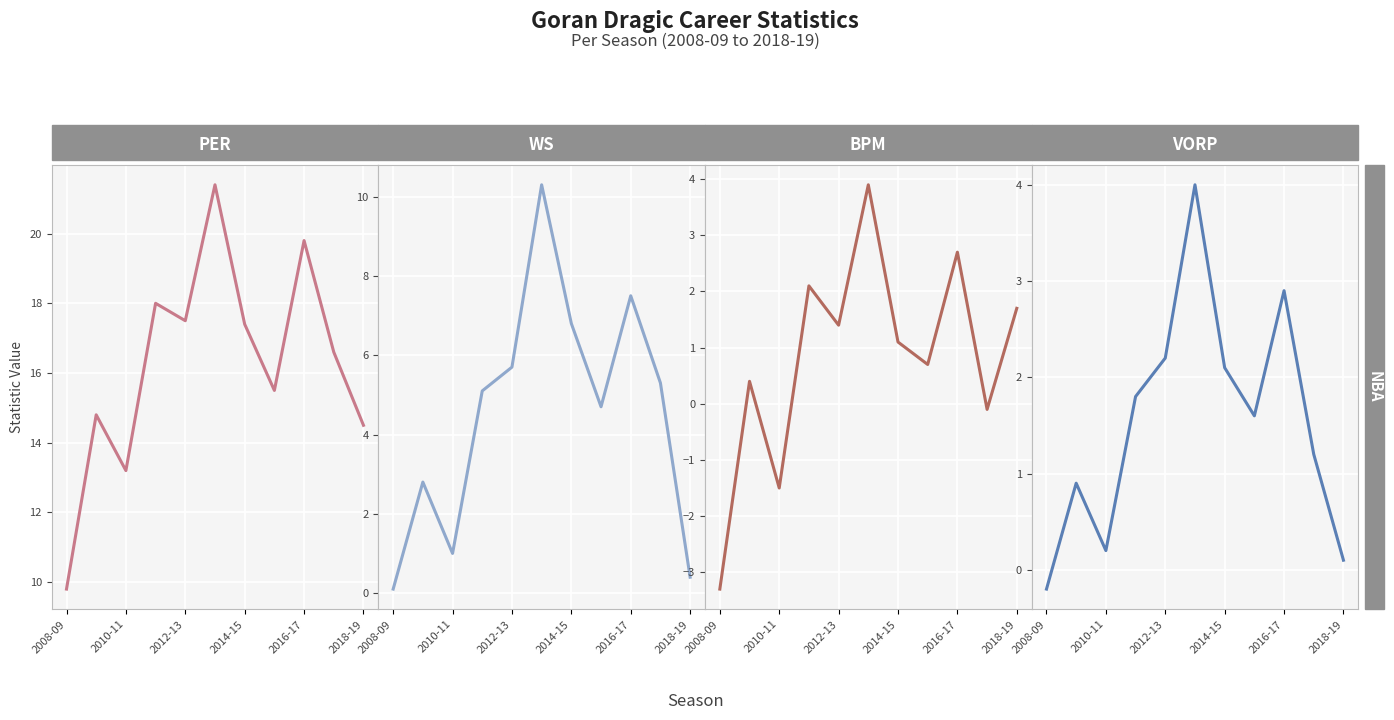

What is the spread (max minus min) of values at 2014-15?

16.2